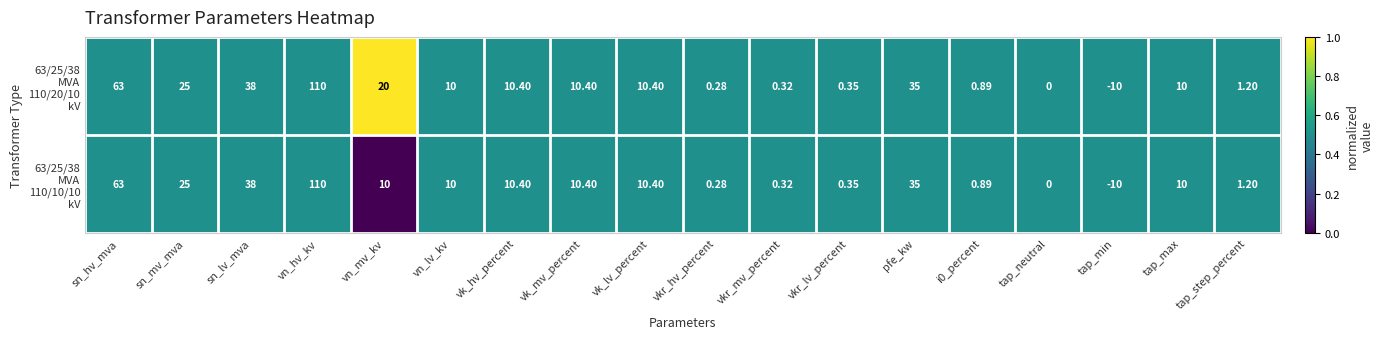

At which category is the sum across all series the highest?

vn_hv_kv